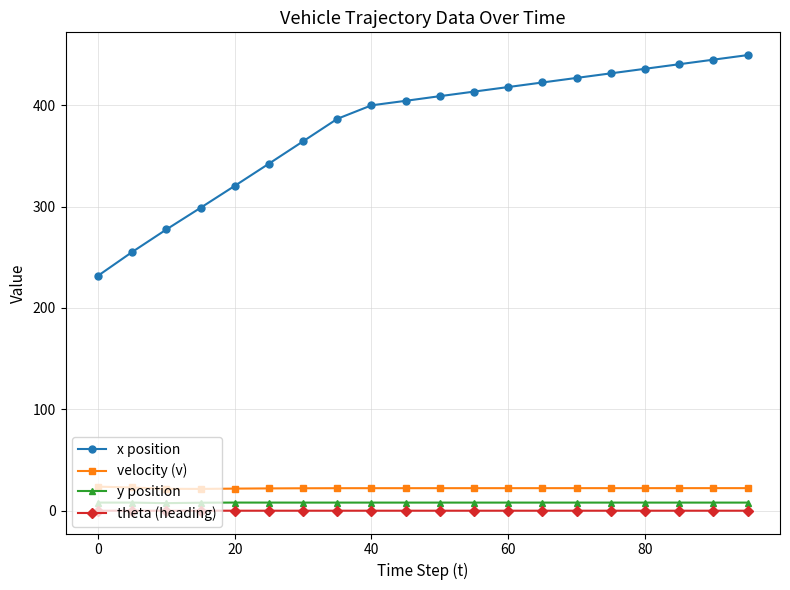

Which series has the widest spread of values?

x position